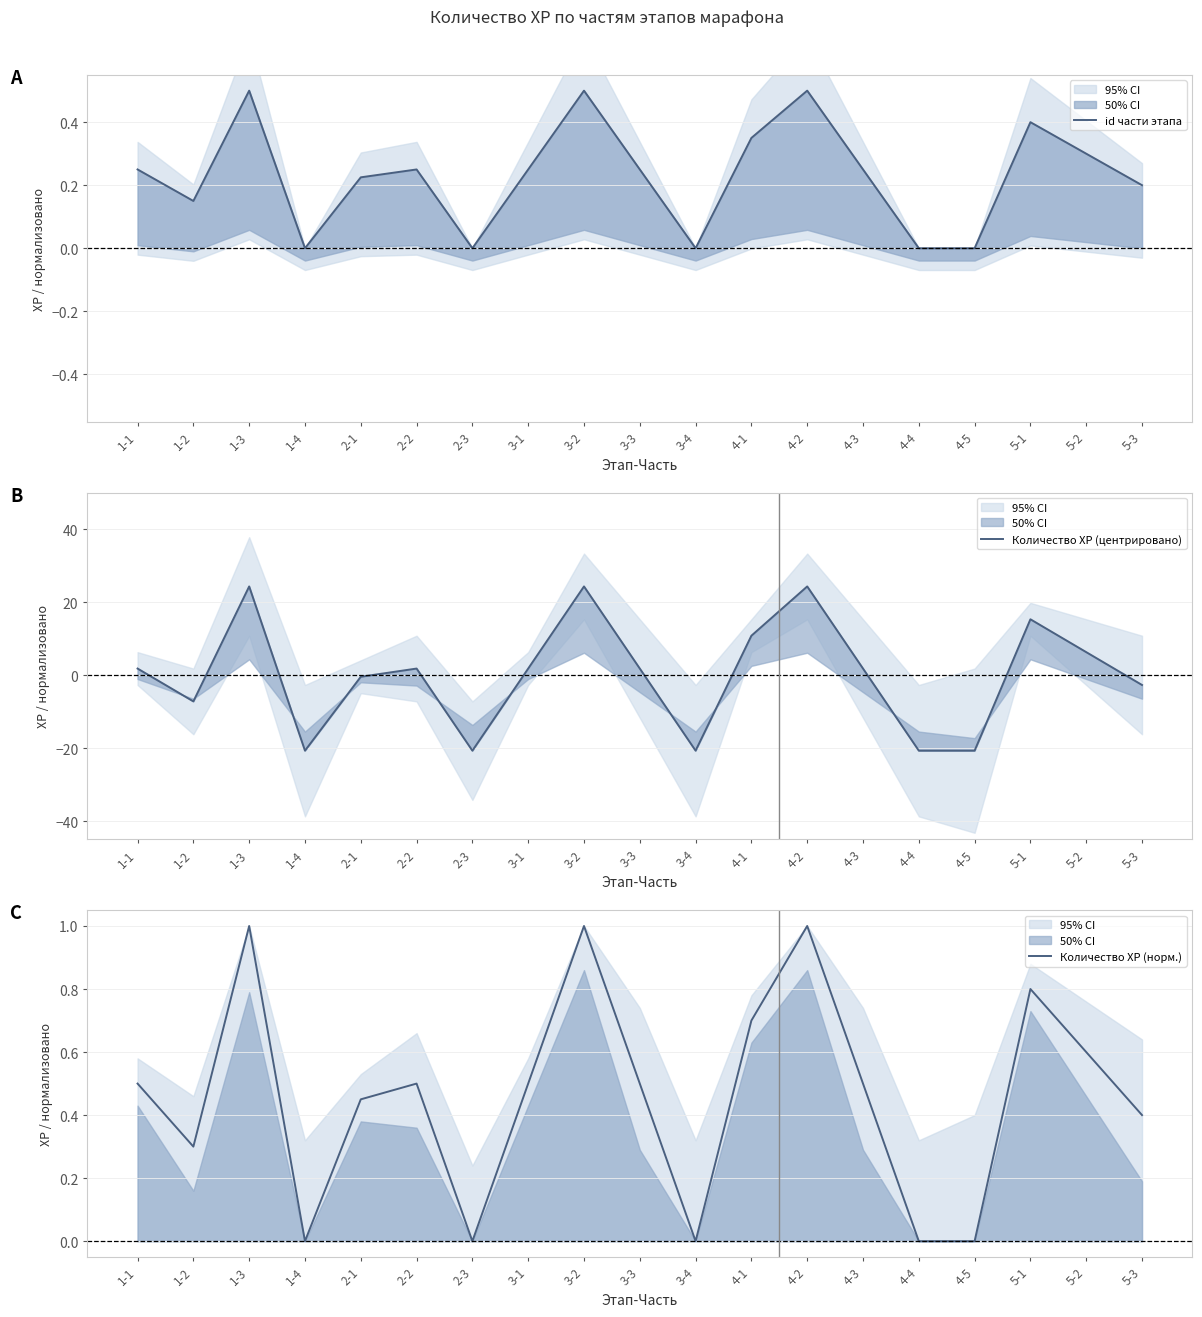

Where is the first local maximum for Количество ХР (норм.)?

1-3